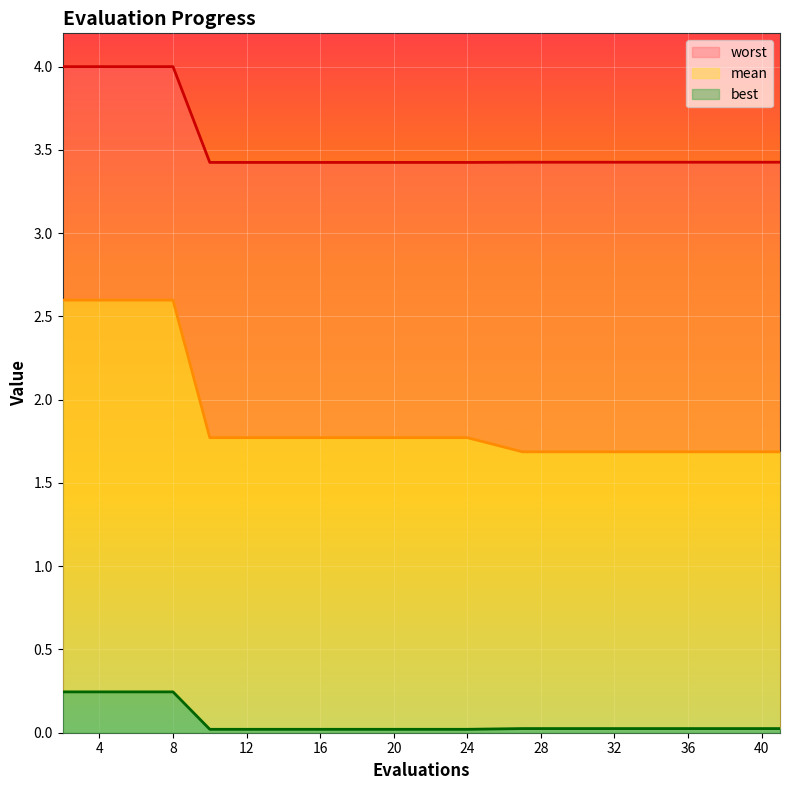

What is the highest value of the best series?

0.2